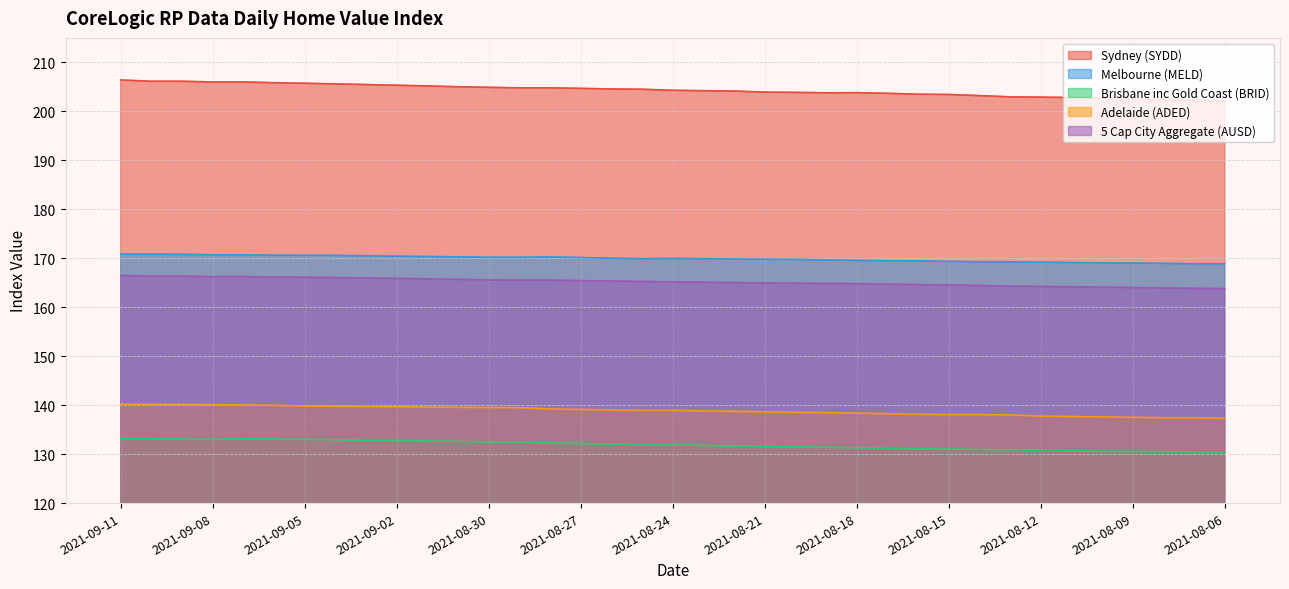

What is the value of the Sydney (SYDD) point at the 25th from the left?

203.8